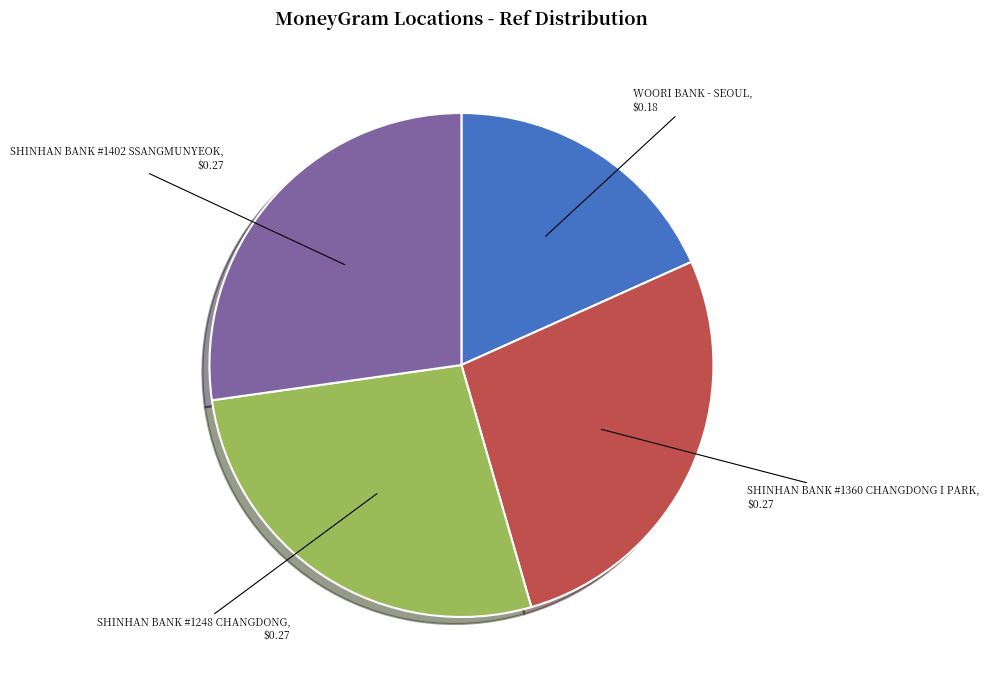

Approximately how many times larger is the value at WOORI BANK - SEOUL compared to SHINHAN BANK #1402 SSANGMUNYEOK?

0.7